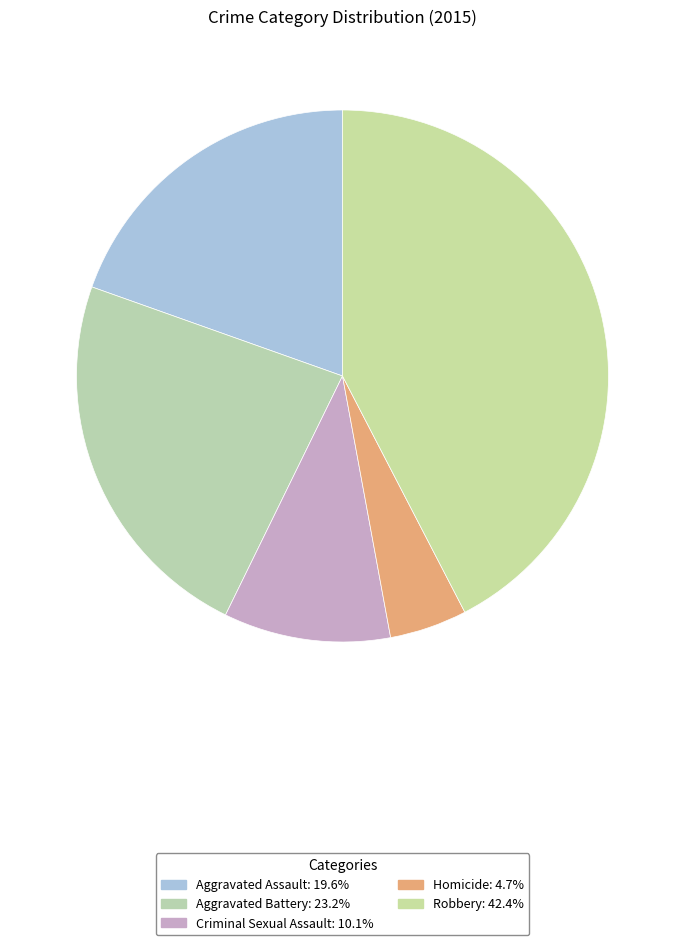

What portion of the pie excludes Robbery?

57.6%